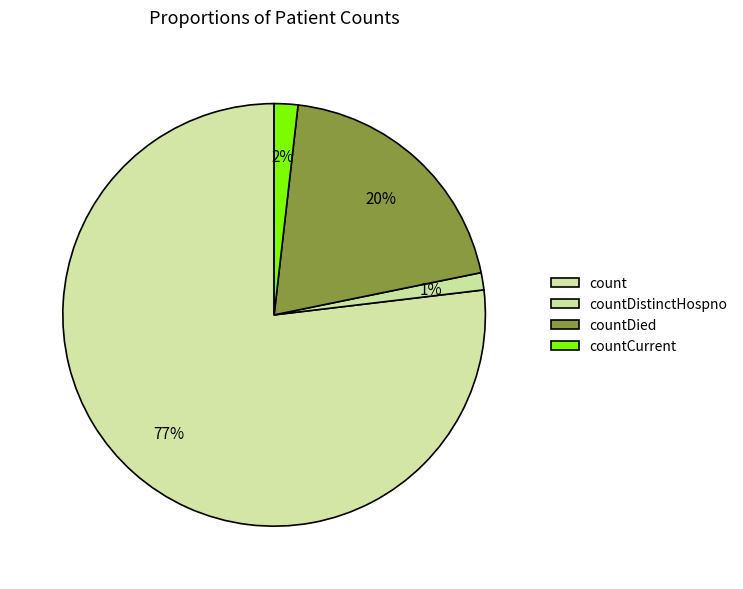

What percentage is the countDied slice, to the nearest percent?

20%